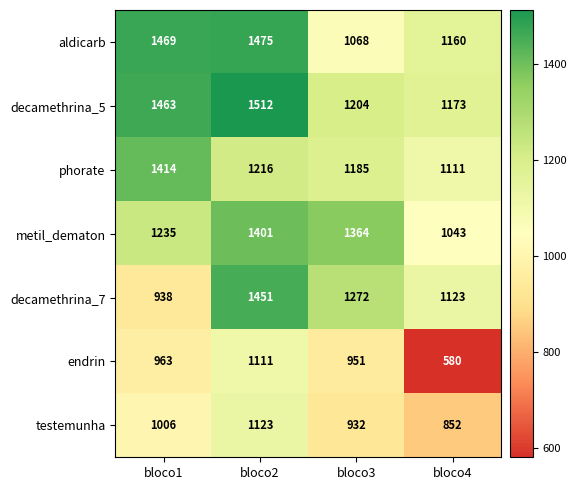

What is the difference between the decamethrina_5 values at bloco3 and bloco4?

31